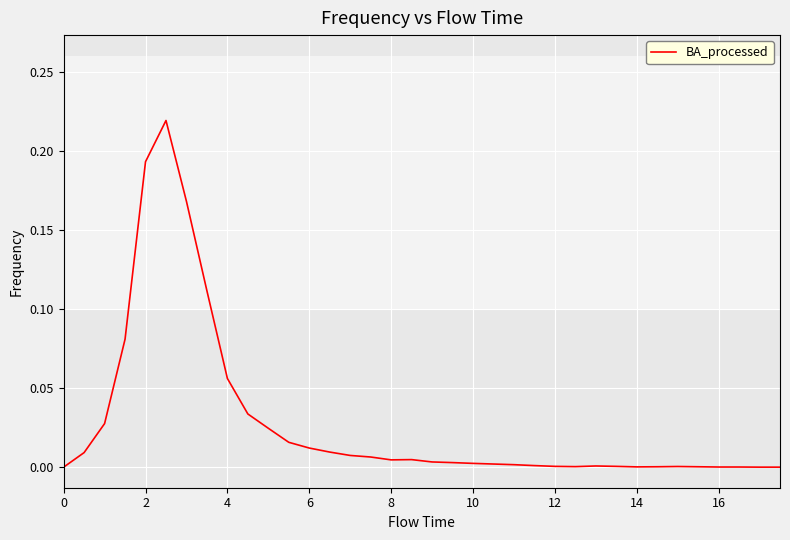

Does the chart have visible grid lines?

Yes